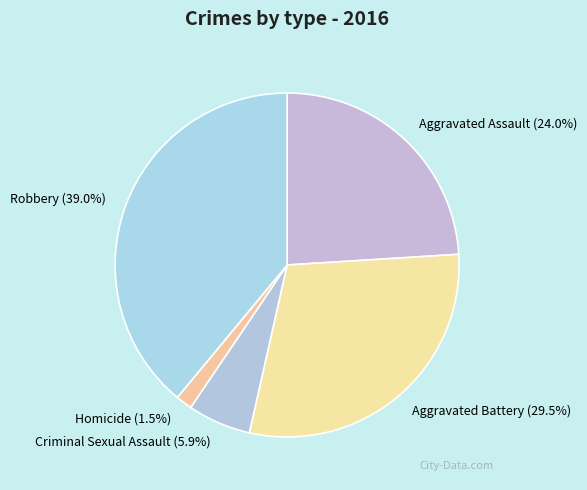

Rank the categories by value from lowest to highest.

Homicide, Criminal Sexual Assault, Aggravated Assault, Aggravated Battery, Robbery